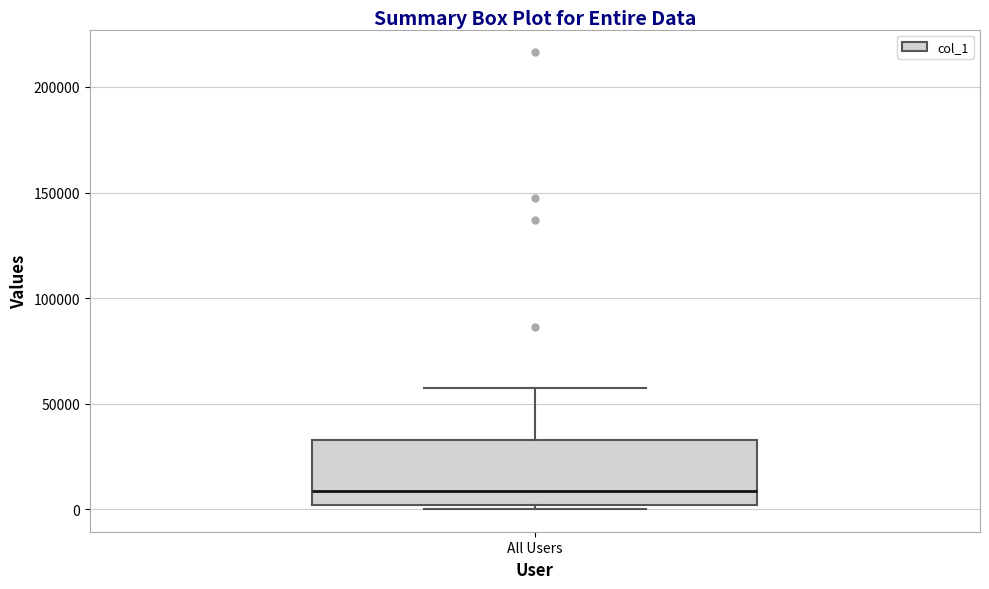

Transcribe this box plot: give where the median line is, the range the box spans, and where the two whiskers end, as read against the y-axis. The values are not printed on the chart, so give them approximately, as read against the axis.

median 10000, box 0 to 35000, whiskers 0 (just below the box's lower edge) to 55000